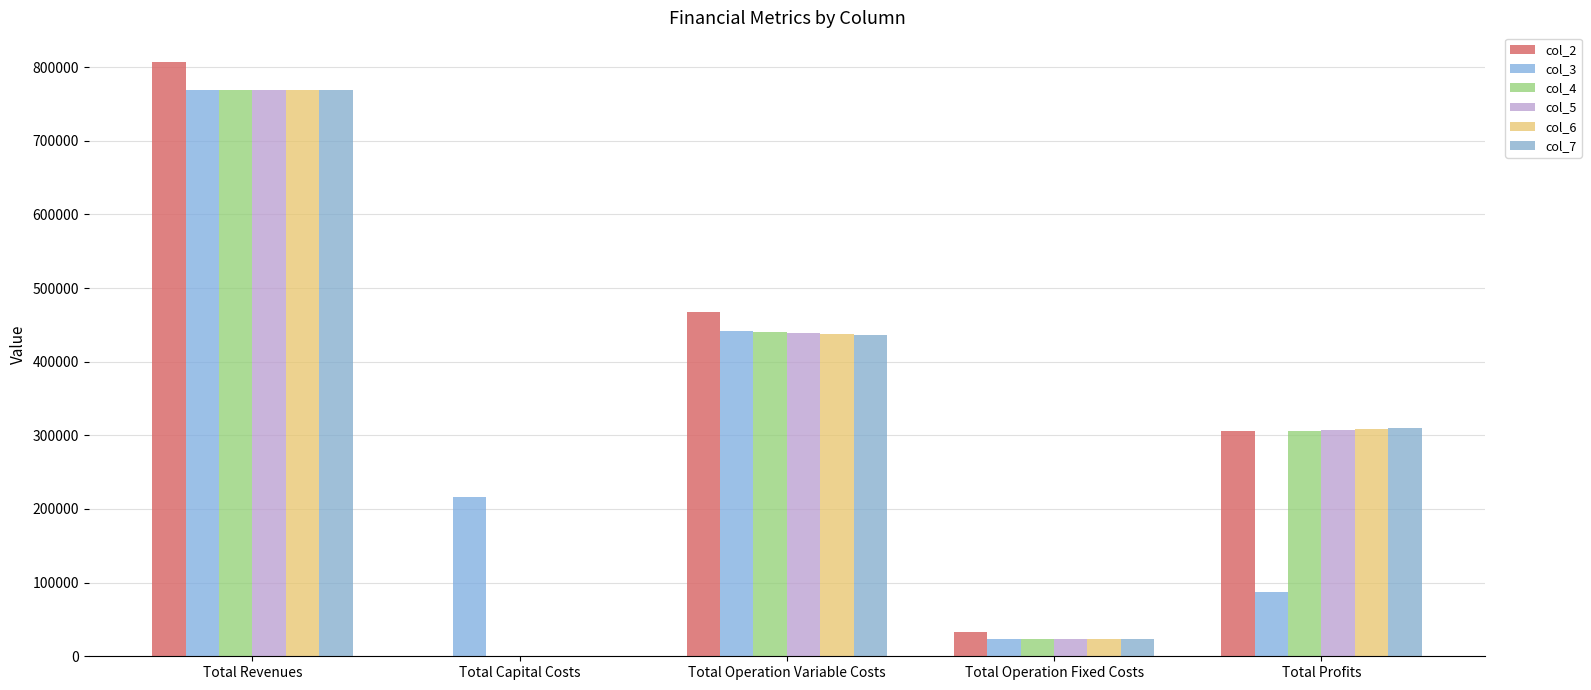

Which category has the highest value in the col_7 series?

Total Revenues